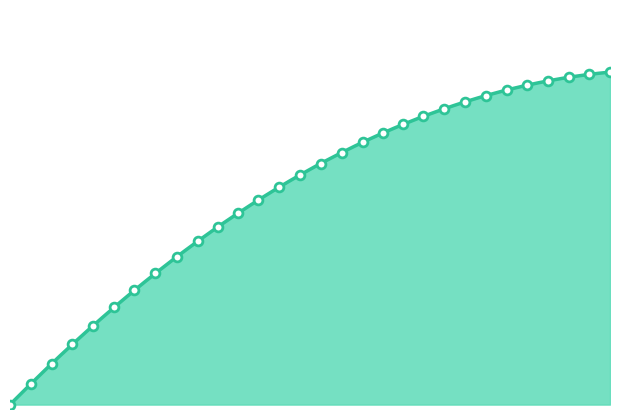

Which has a higher value, 134.0608 or 134.0885?

134.0885